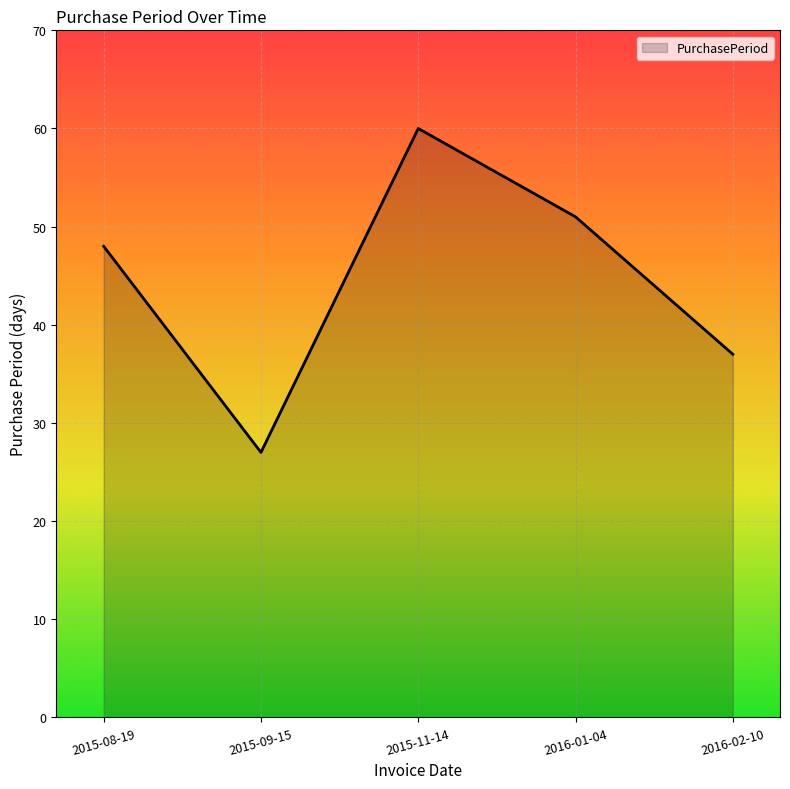

What value does the data have at 2015-08-19?

48